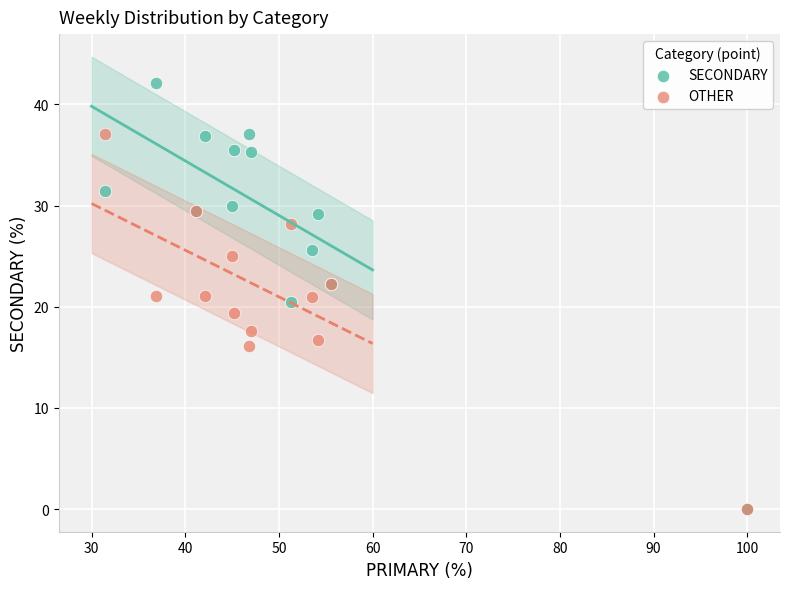

What are all the series names shown in the legend?

SECONDARY, OTHER